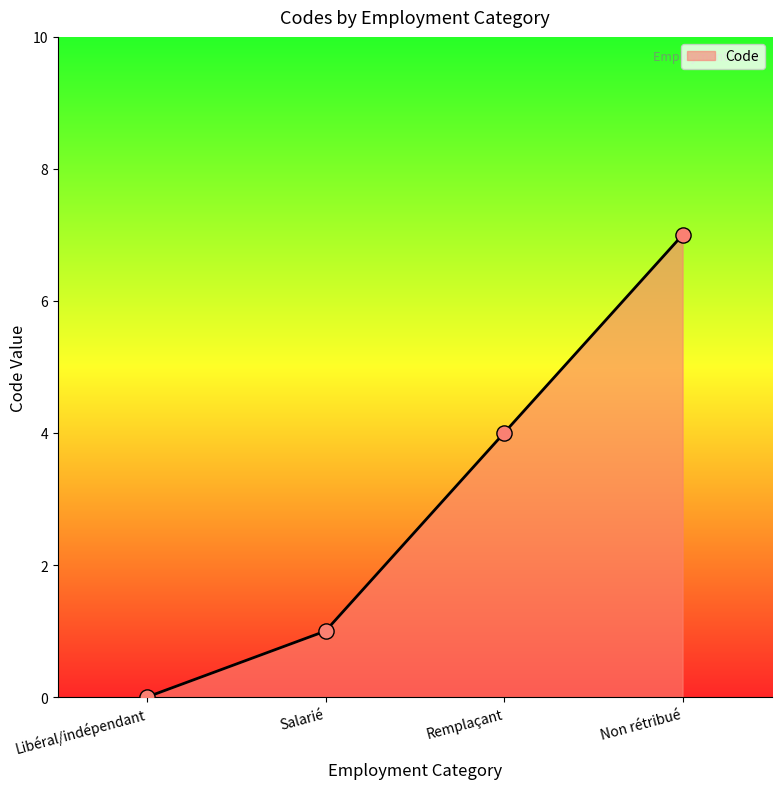

Between Remplaçant and Libéral/indépendant, which is larger?

Remplaçant